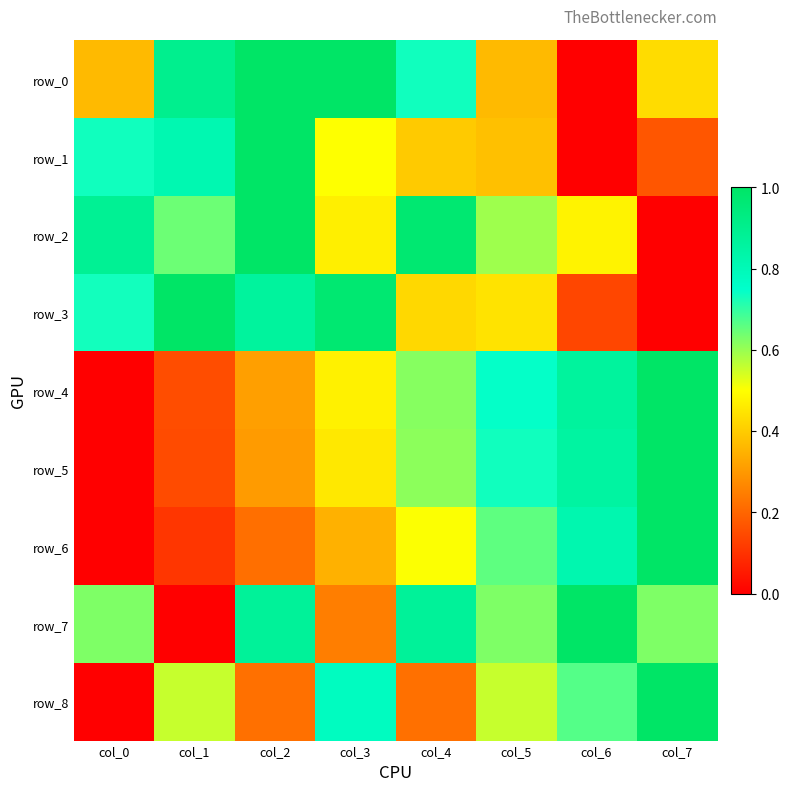

What is the maximum value for row_8?

1.0